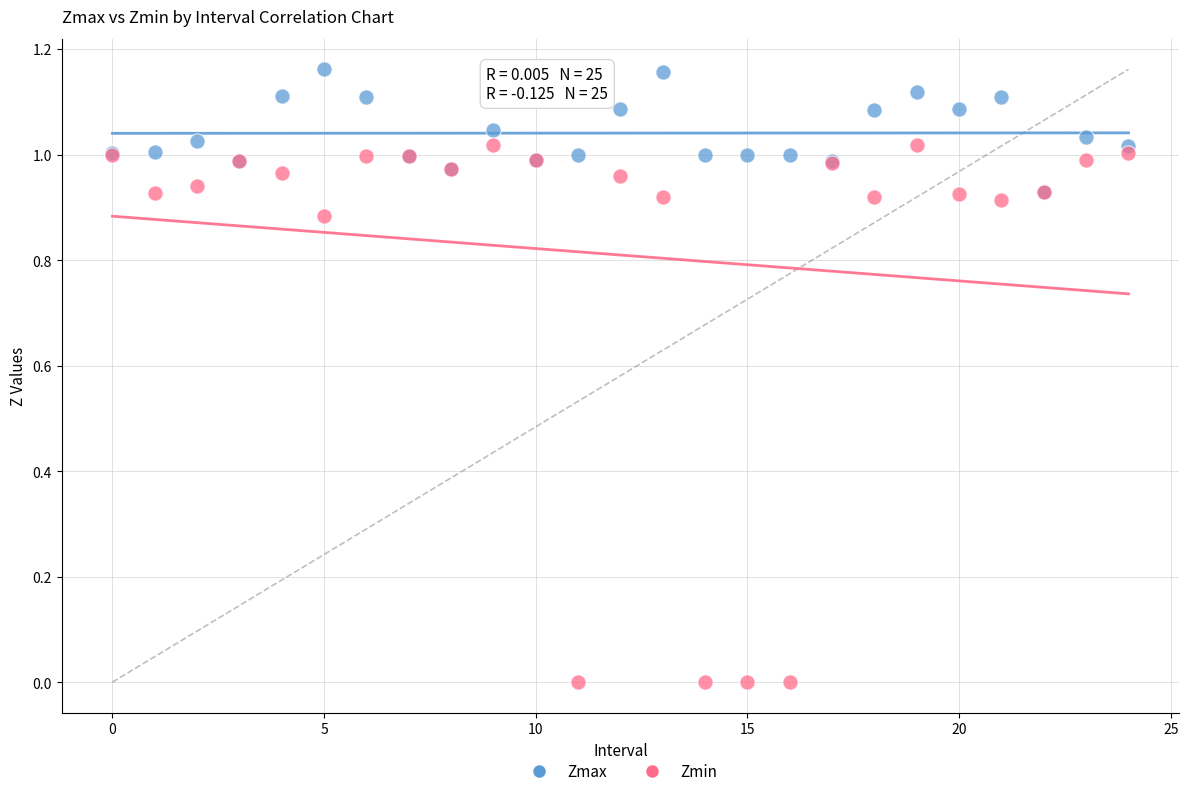

What are all the series names shown in the legend?

Zmax, Zmin